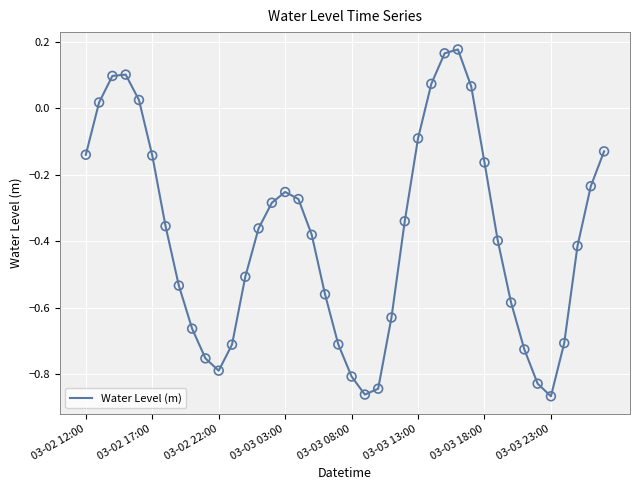

What is the difference between the maximum and minimum values?

1.0